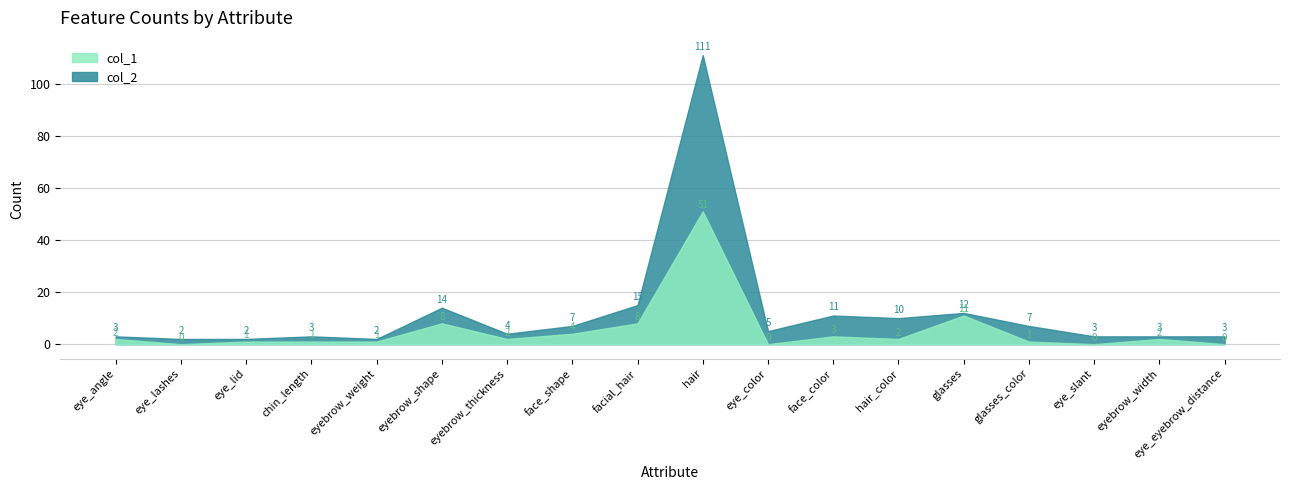

At which category is the sum across all series the highest?

hair